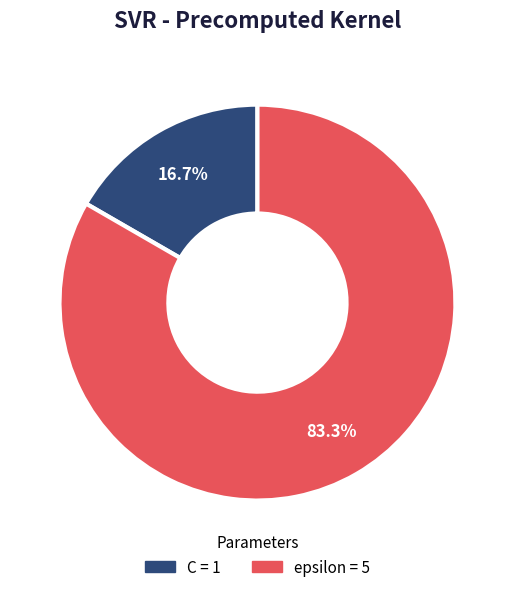

Which slice is the smallest?

C